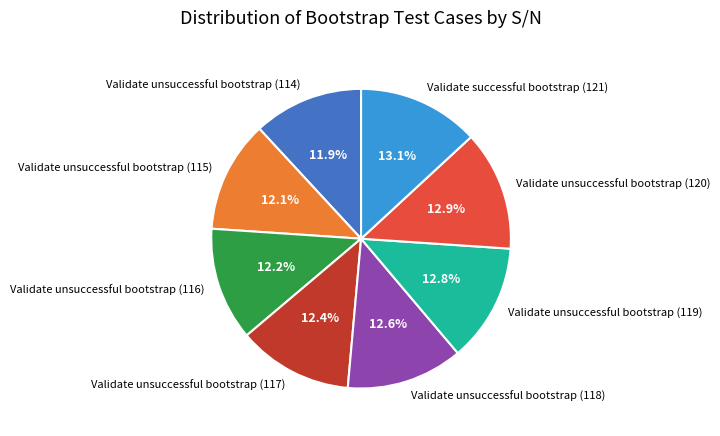

To the nearest percent, what percentage of the pie is Validate unsuccessful bootstrap (118)?

13%